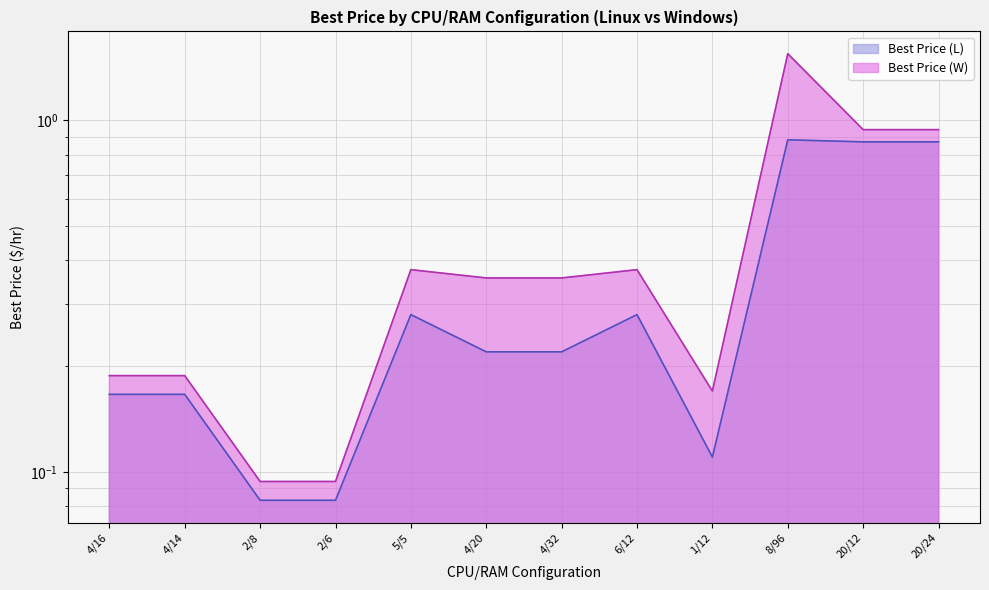

At which category does Best Price (L) reach its first local valley?

1/12